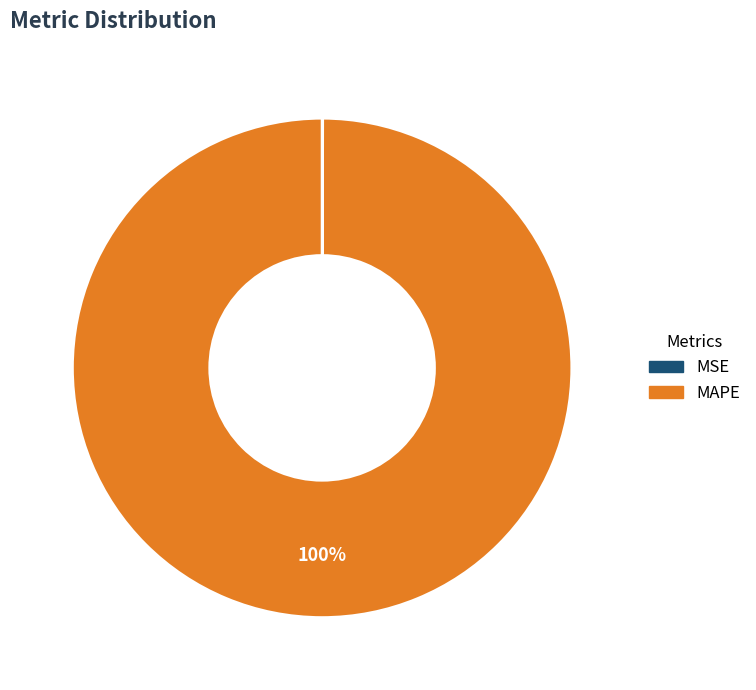

To the nearest percent, what portion does MAPE represent?

100%